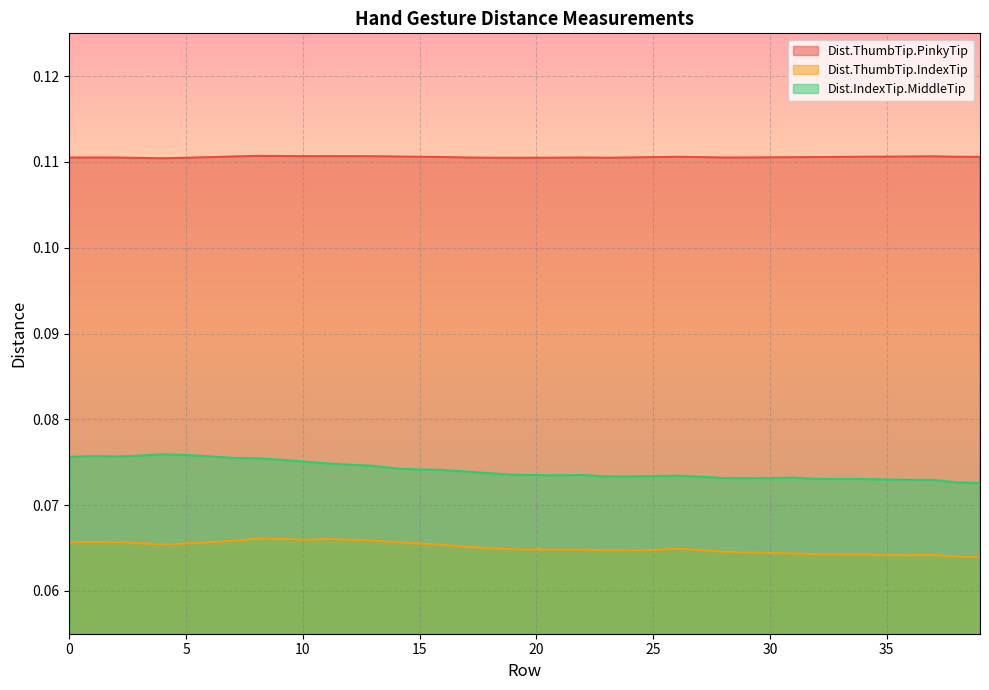

How many interior local valleys does the Dist.ThumbTip.PinkyTip series have?

5